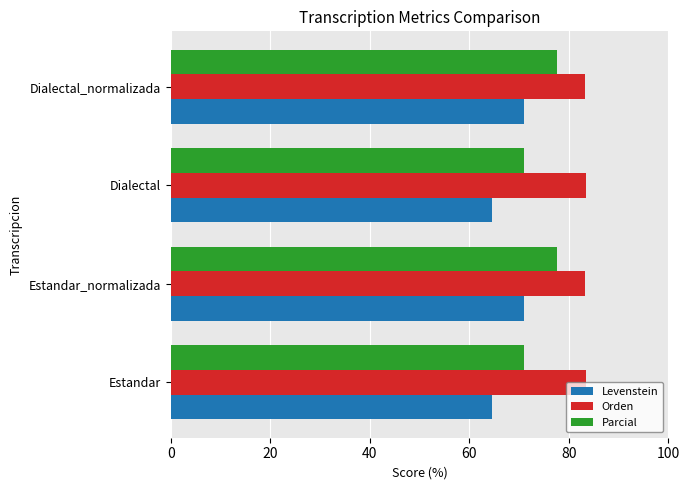

List the series in order of their peak value, highest first.

Orden, Parcial, Levenstein